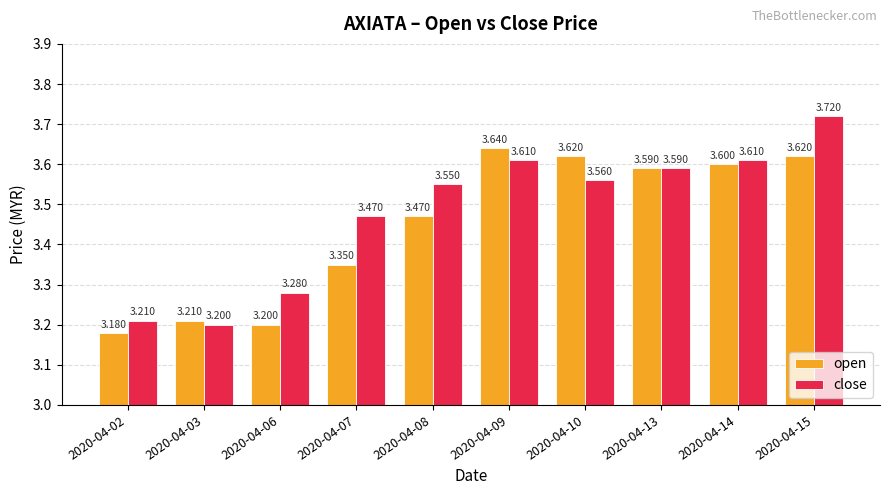

Which series has the largest range (max minus min)?

close